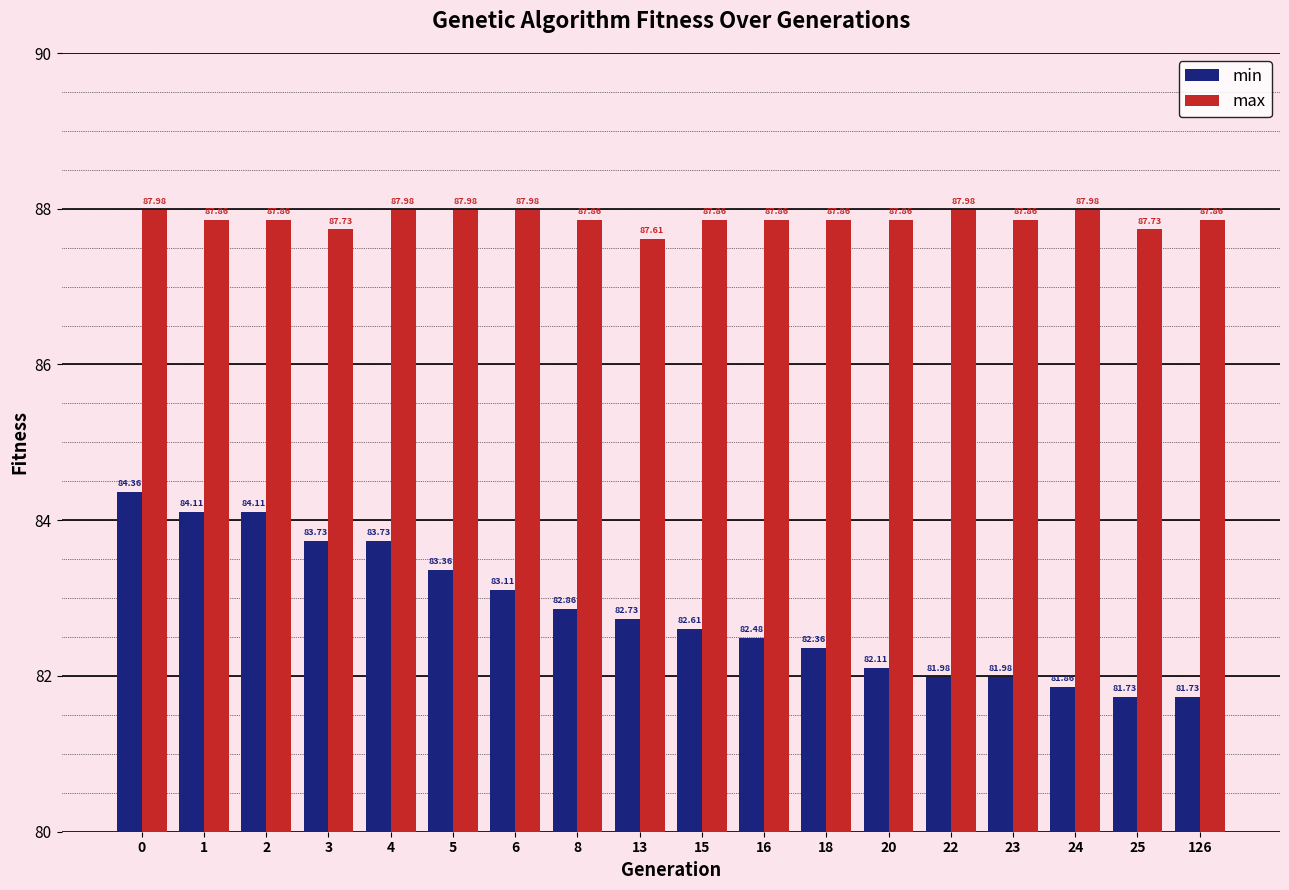

Is the value of max at 13 greater than the value of min at 4?

Yes